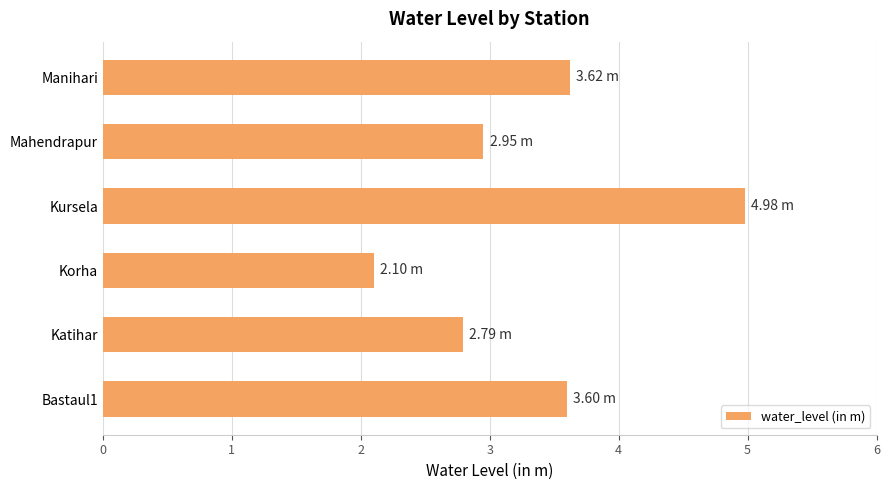

What is the maximum value shown in the chart?

5.0